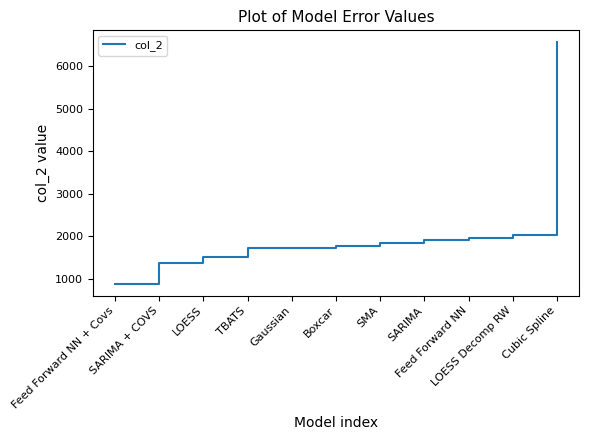

What is the greatest value displayed?

6565